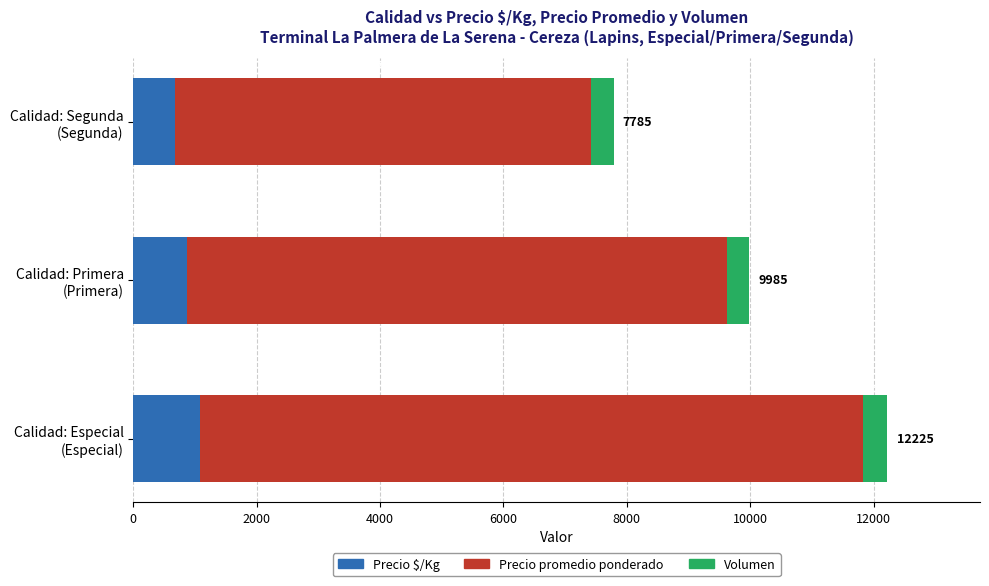

How many Precio $/Kg values are between 675 and 1075?

3